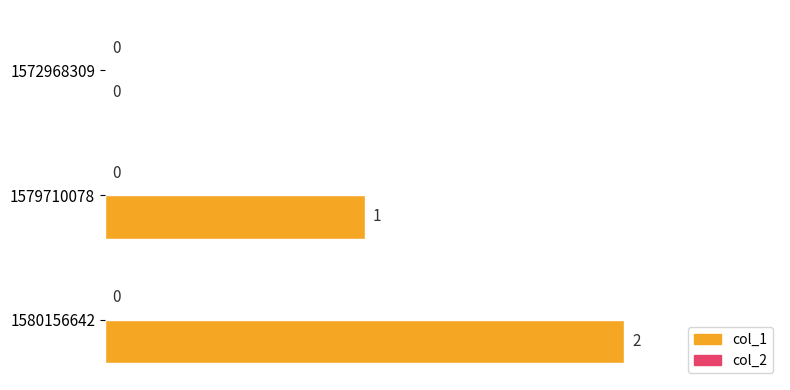

What is the sum of all values?

3